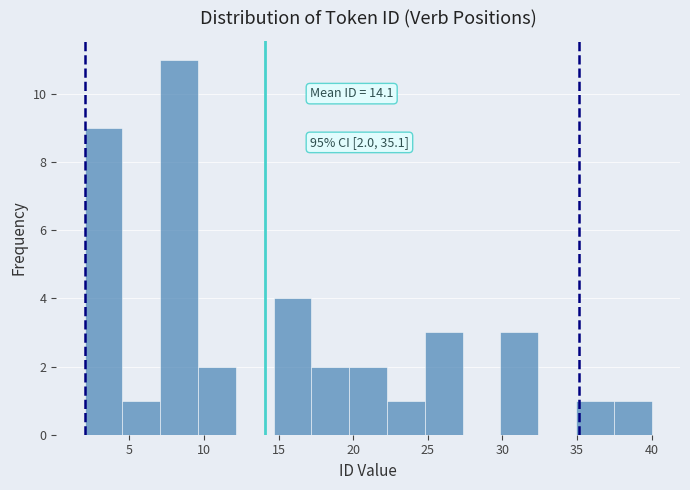

Which range on the x-axis has the tallest bar?

7.0 to 9.5